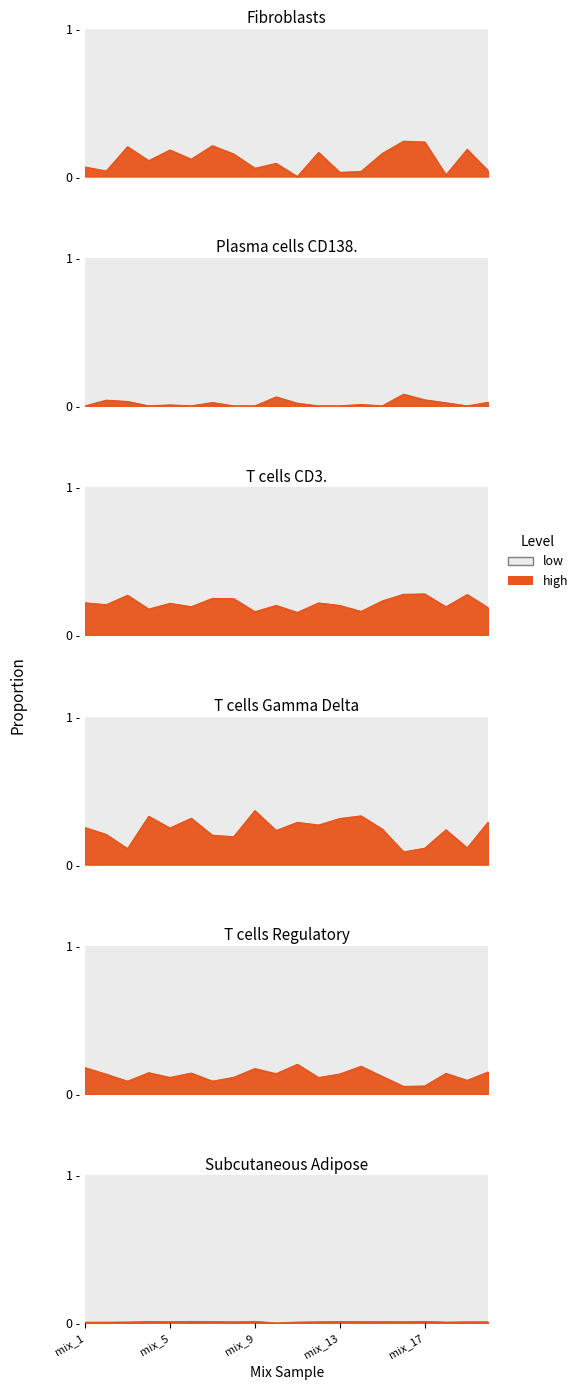

Which has a higher value, mix_19 or mix_15?

mix_19